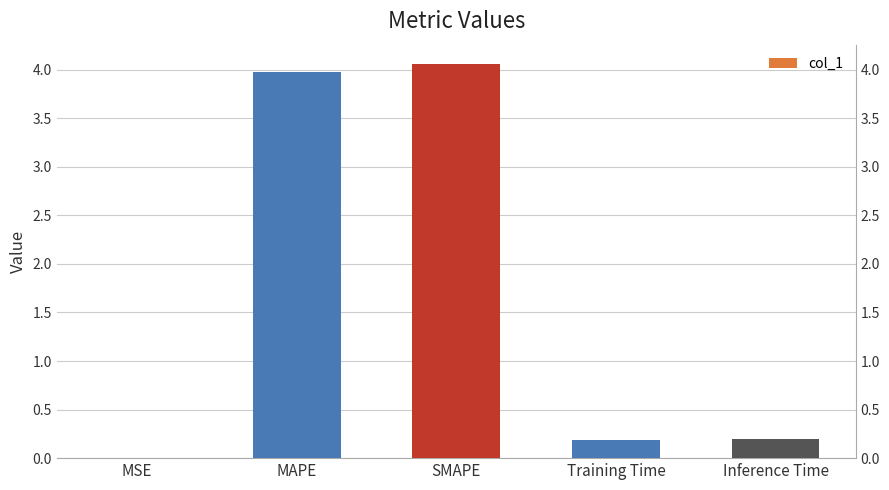

What is the label of the 5th bar from the right?

MSE